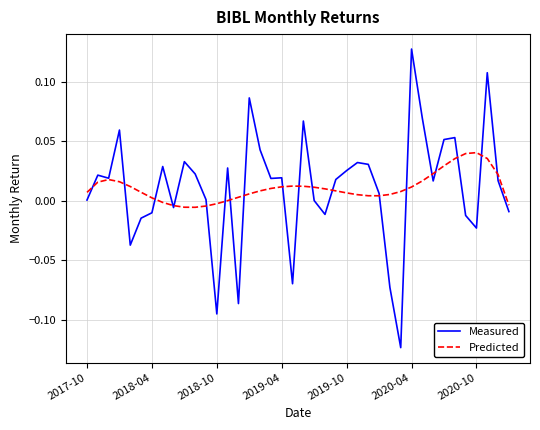

True or false: Measured and Predicted cross at least once.

True